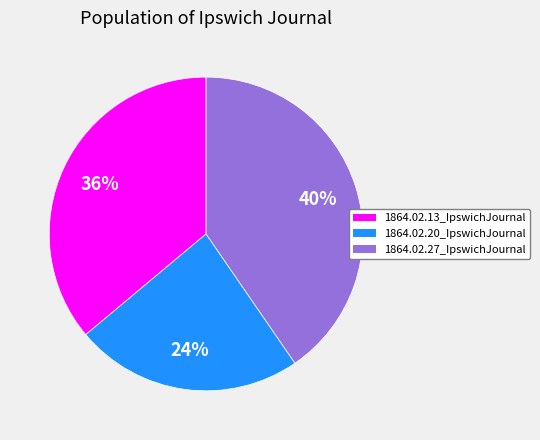

What percentage is the 1864.02.20_IpswichJournal slice, to the nearest percent?

24%